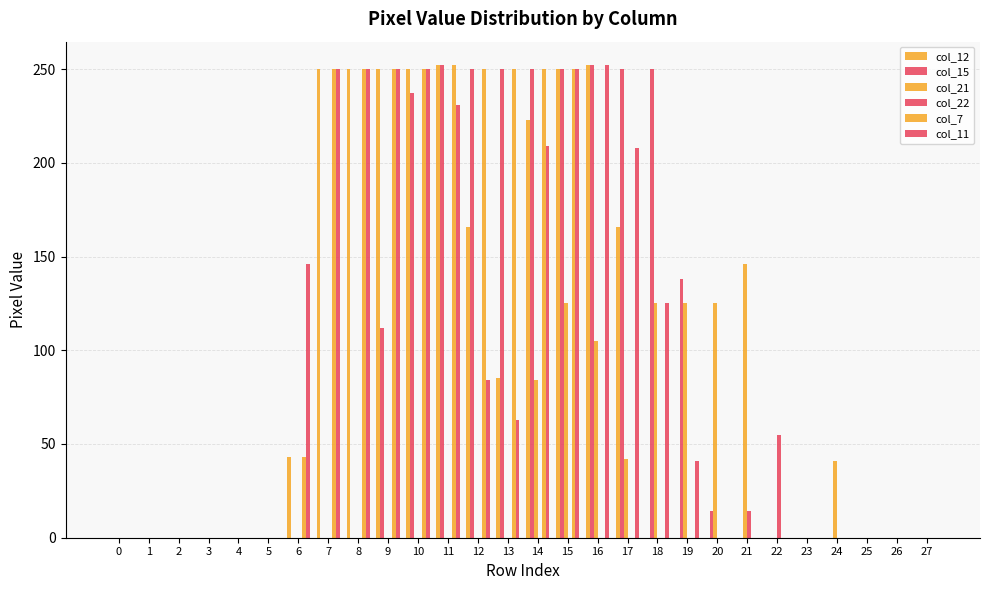

List the series in order of their peak value, highest first.

col_12, col_15, col_7, col_11, col_21, col_22